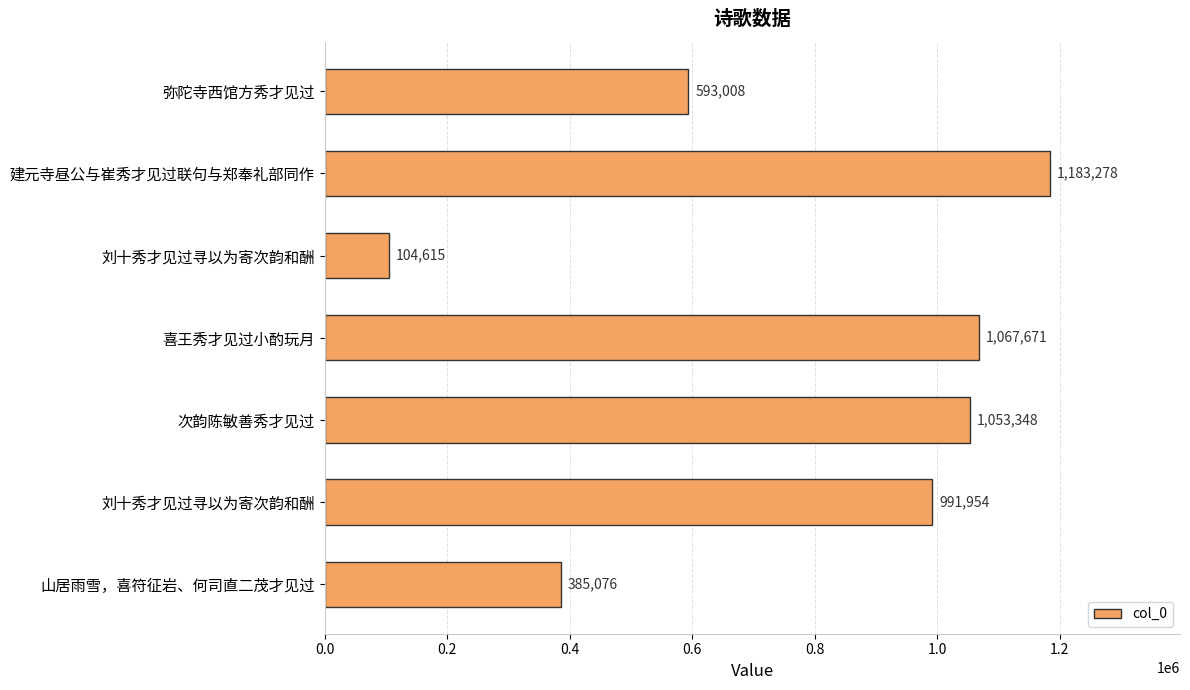

What is the difference between the maximum and minimum values?

1078663